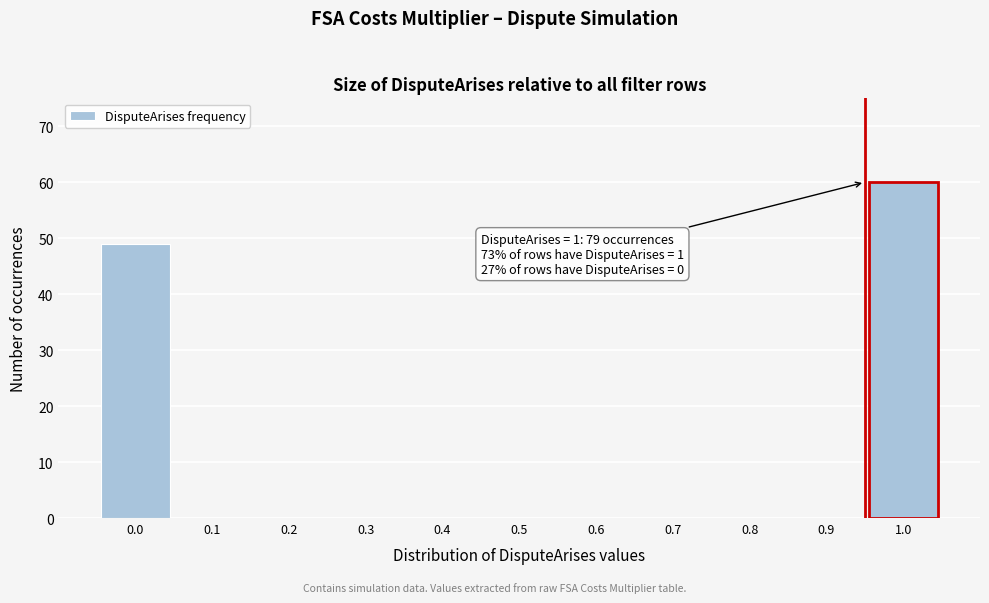

Over which range of the x-axis is the bar tallest?

0.95 to 1.05